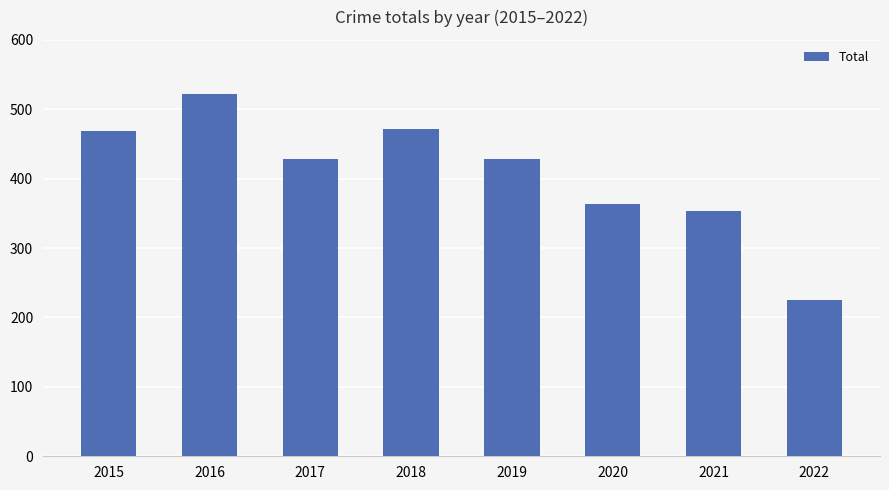

Is it true that the value at 2016 is 880?

False